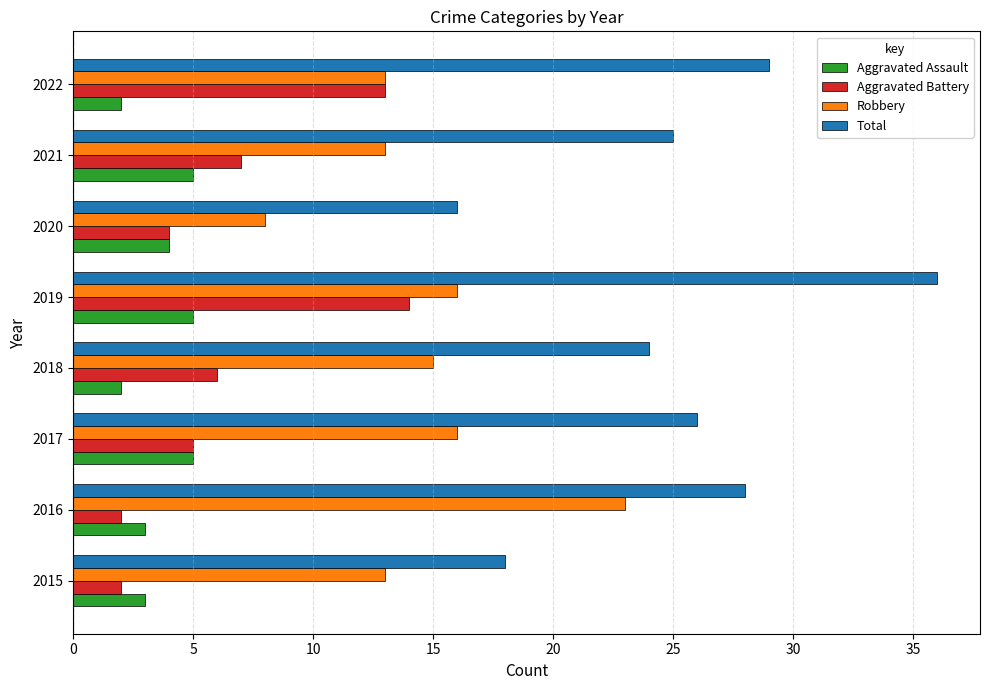

What is the sum of the Aggravated Battery values at 2022 and 2016?

15